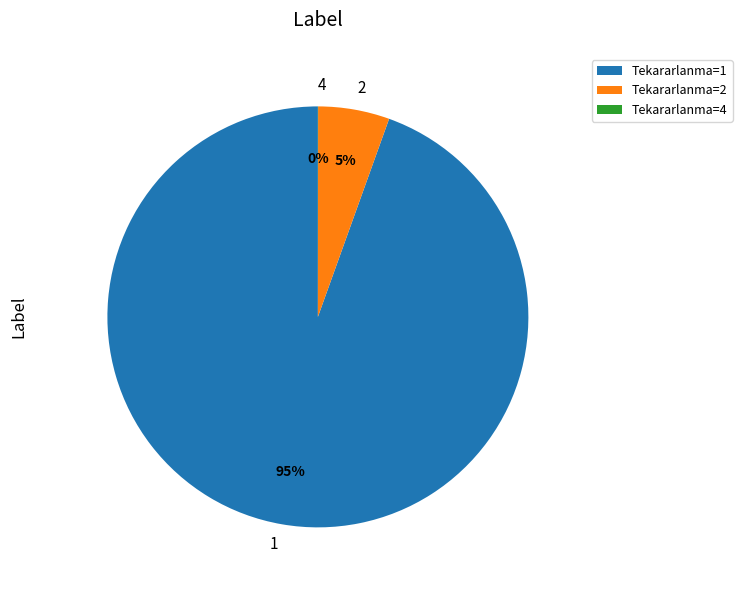

What is the largest slice in the pie chart?

Tekararlanma=1